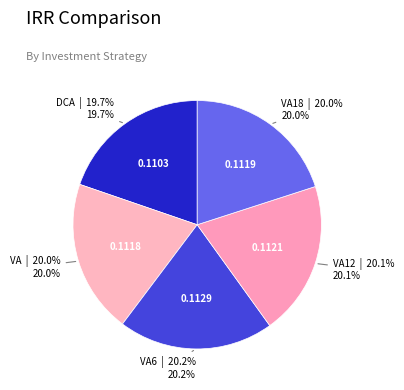

How many slices are in this pie chart?

5